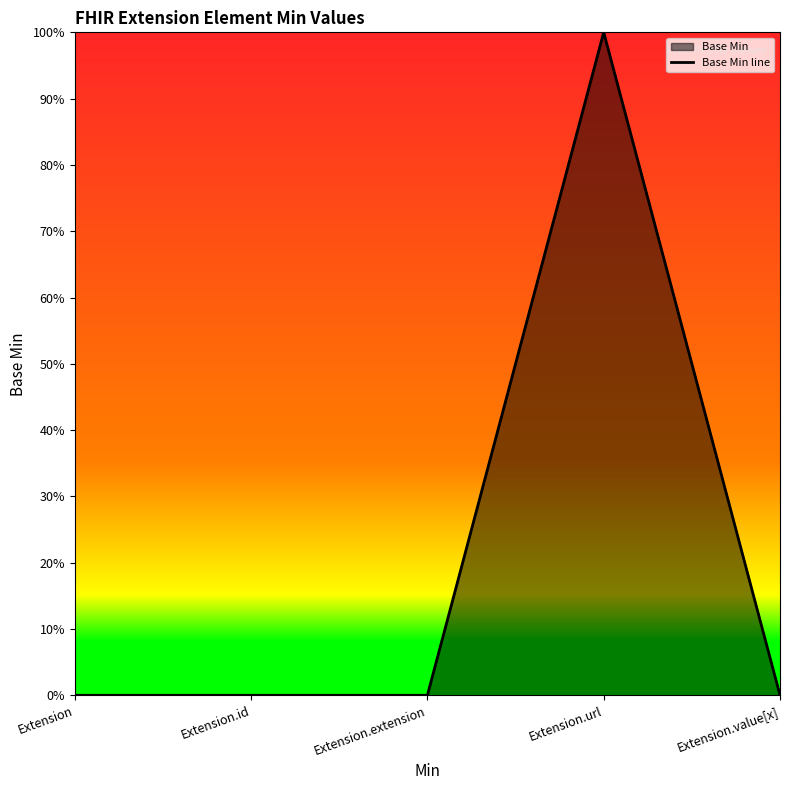

What is the maximum value shown in the chart?

1